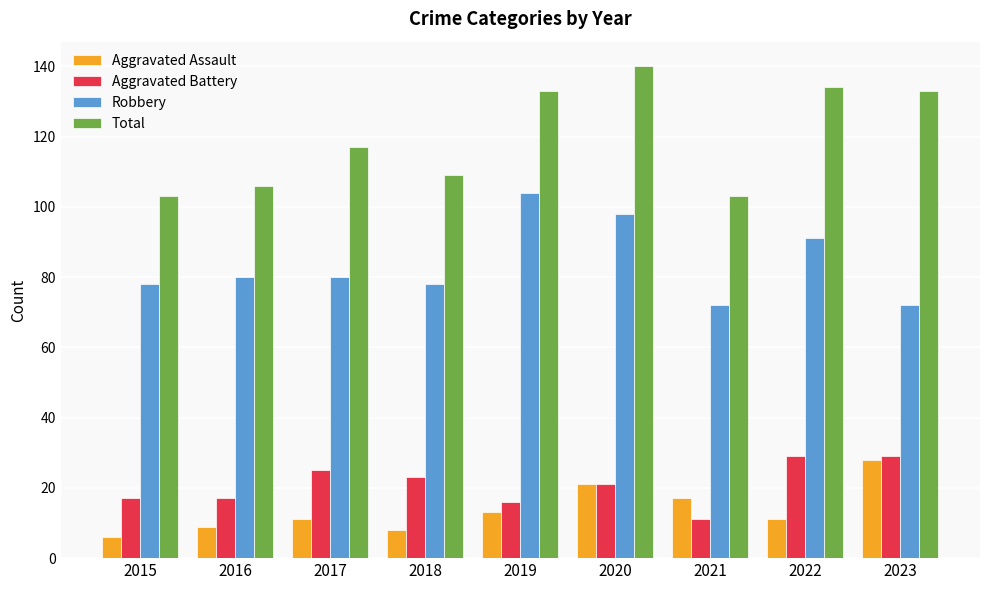

How many values in the Robbery series are below 80?

4